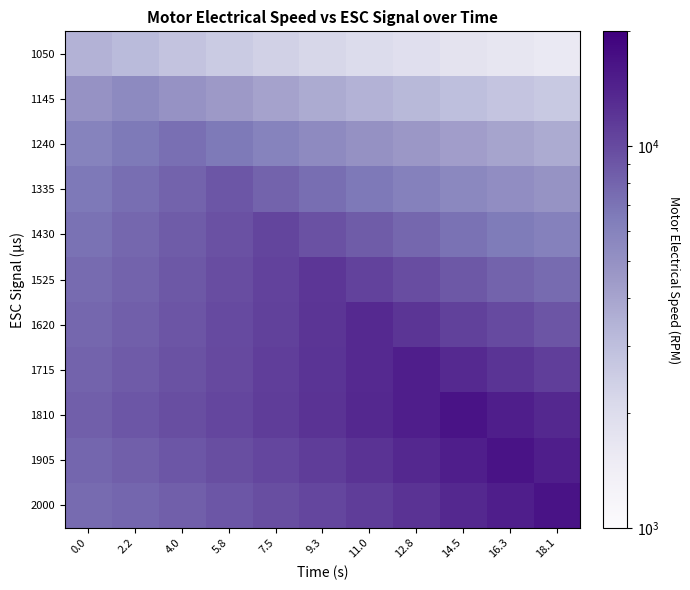

What is the smallest value displayed?

1575.2